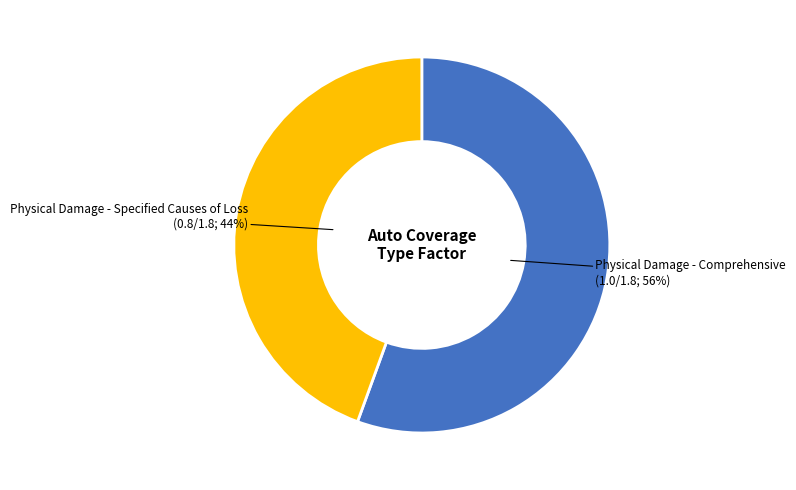

To the nearest percent, what is the average slice percentage?

50%